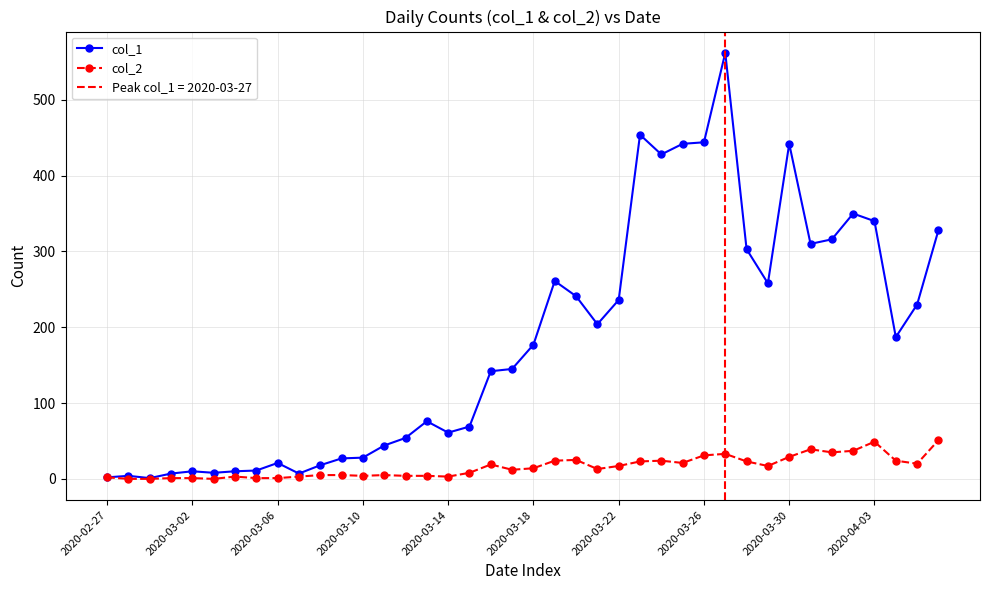

What are all the series names shown in the legend?

col_1, col_2